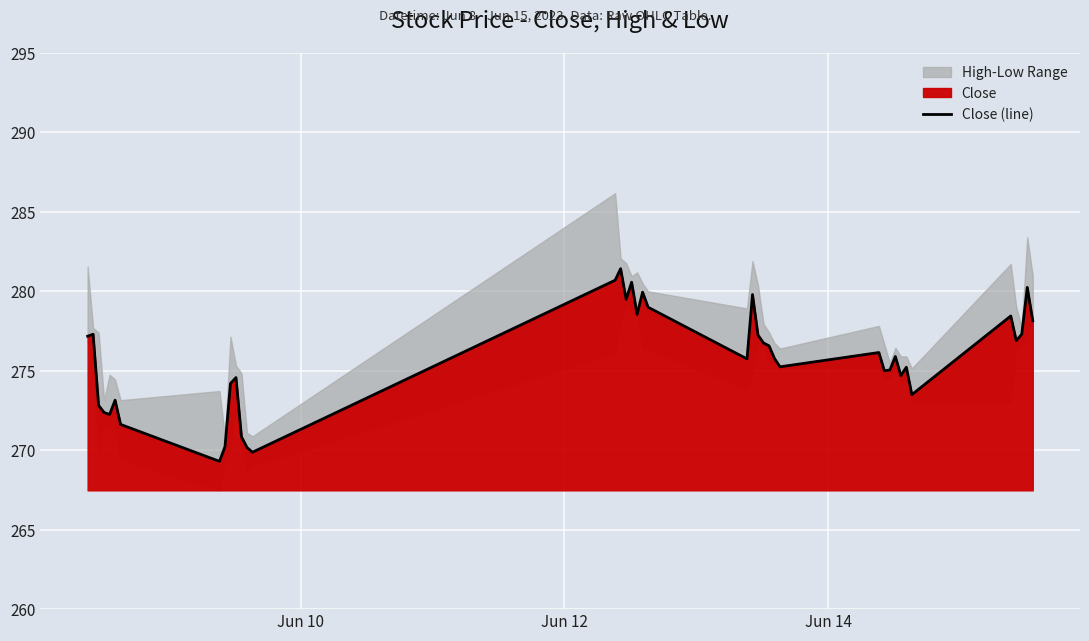

Reading right to left, extract all data points from this chart.

278.1	280.2	277.3	276.9	278.5	273.5	275.2	274.7	275.9	275.0	275.0	276.1	275.2	275.8	276.6	276.8	277.2	279.8	275.8	279.0	280.0	278.5	280.6	279.5	281.4	280.7	269.9	270.2	270.9	274.6	274.2	270.2	269.3	271.6	273.1	272.2	272.4	272.8	277.3	277.2